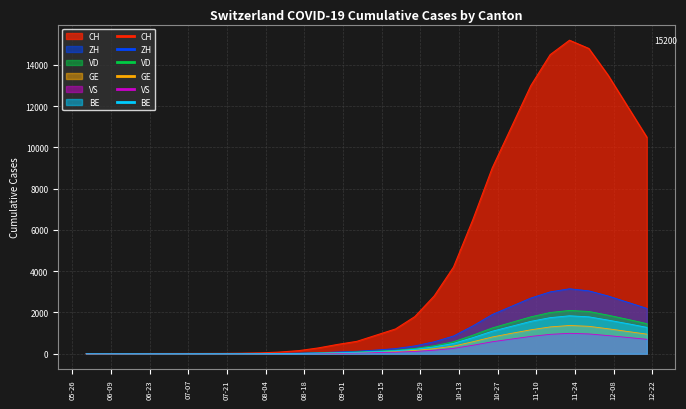

Does the chart display data point markers on the line(s)?

No